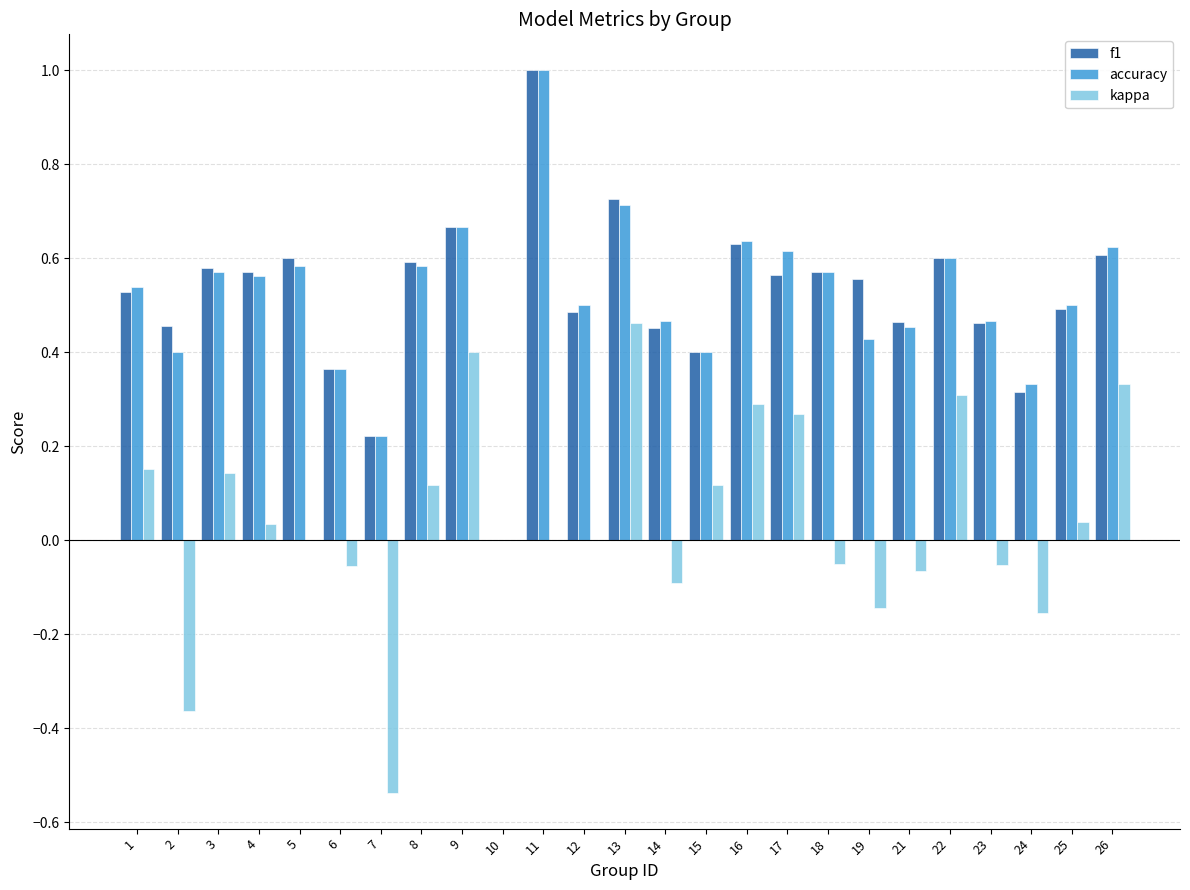

What is the total value across all series at 14?

0.8